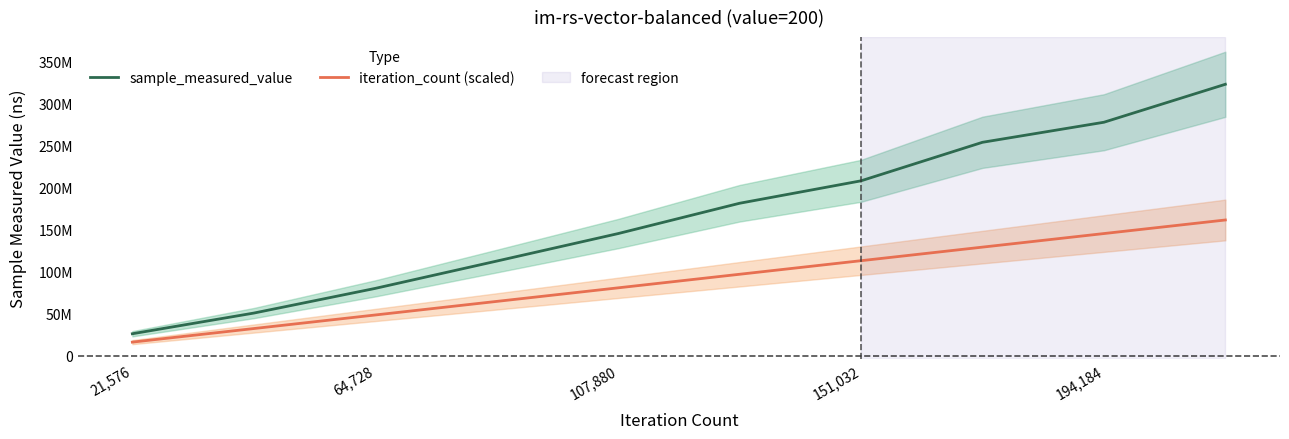

What are all the series names shown in the legend?

sample_measured_value, iteration_count (scaled)